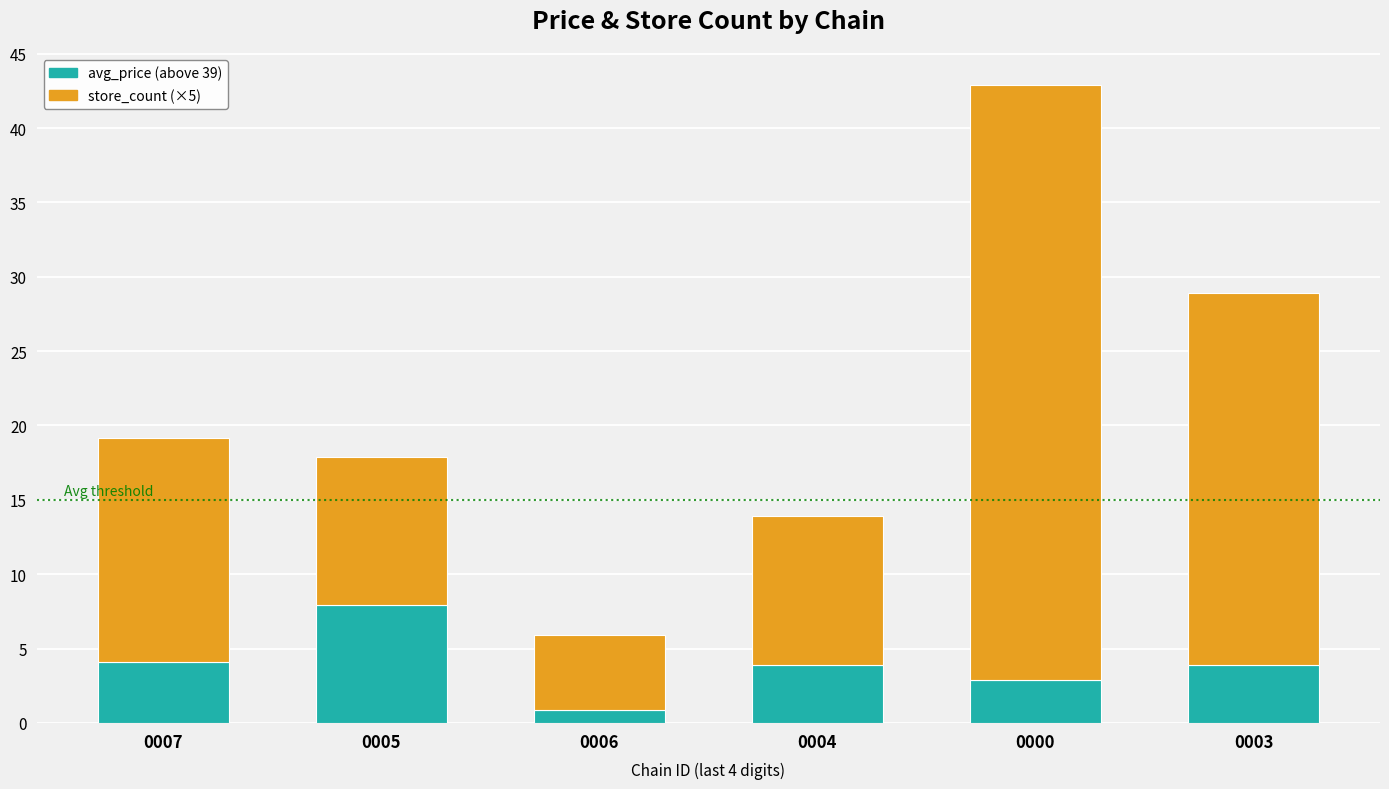

The value of avg_price (above 39) at 0000 is 4.5. True or false?

False